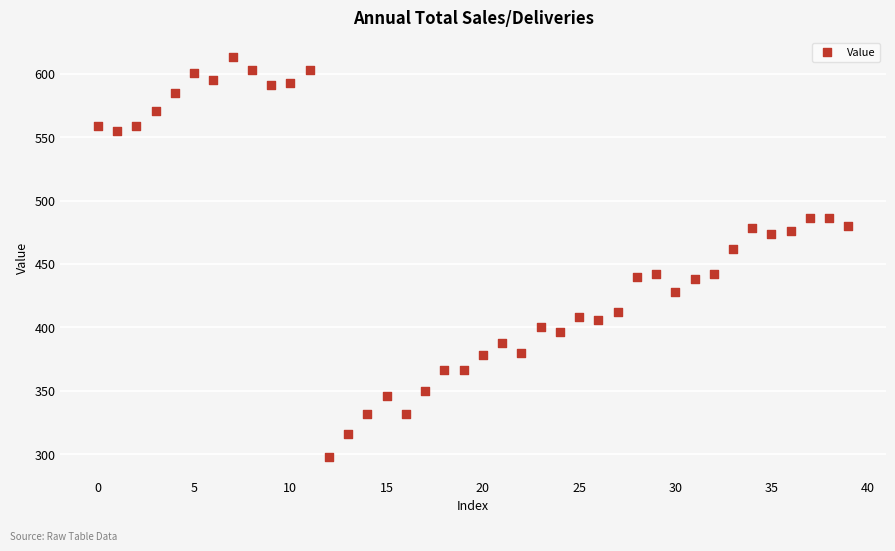

What is the range of Y values (max minus min)?

315